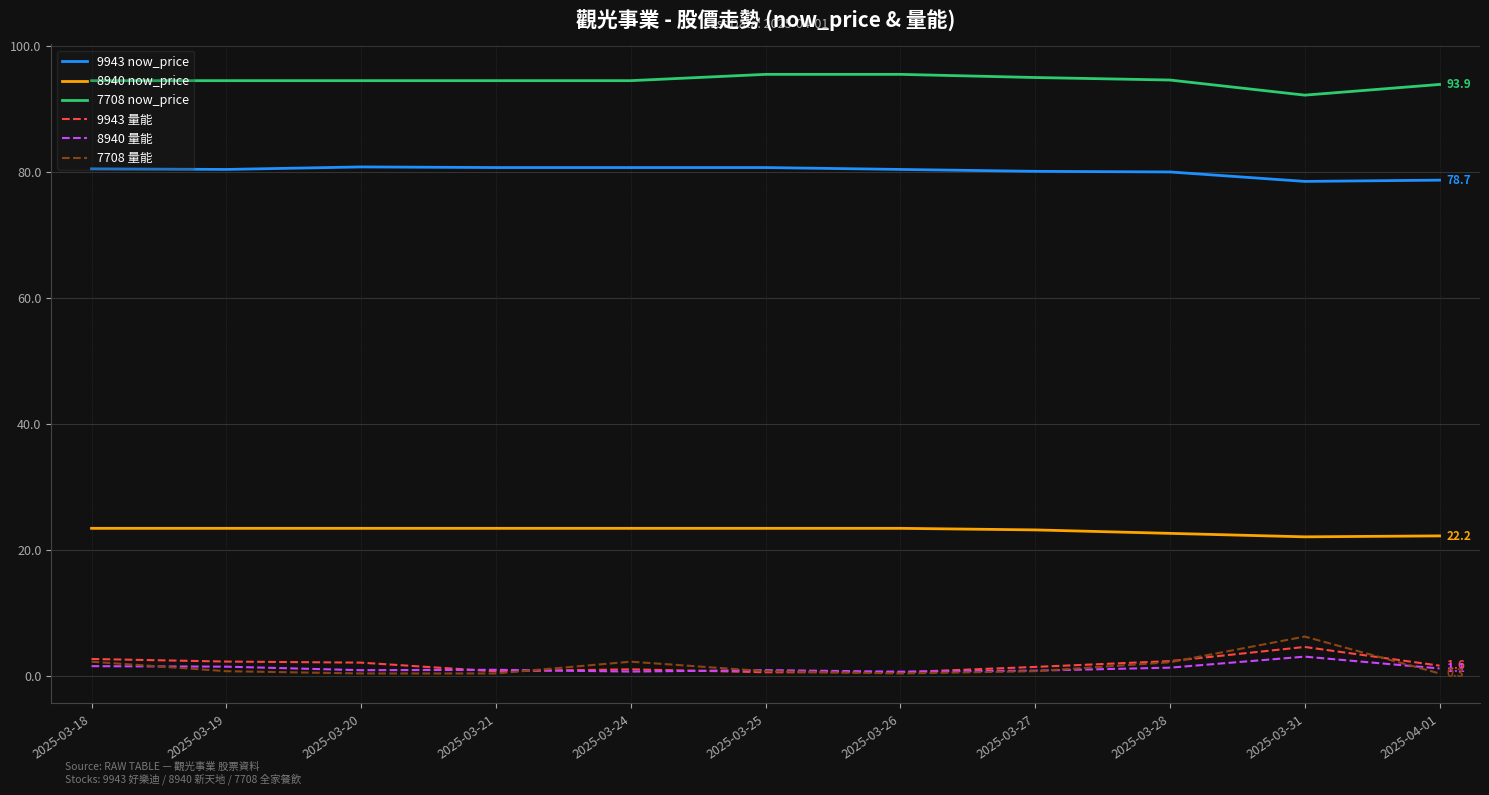

What is the total value across all series at 2025-03-26?

200.8